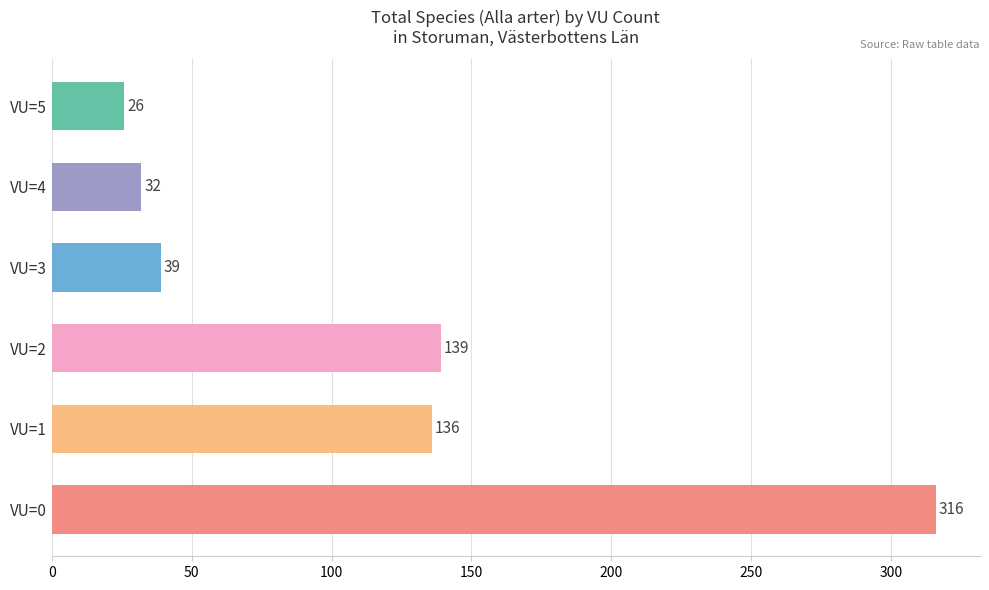

List the labels in order of value, largest first.

VU=0, VU=2, VU=1, VU=3, VU=4, VU=5